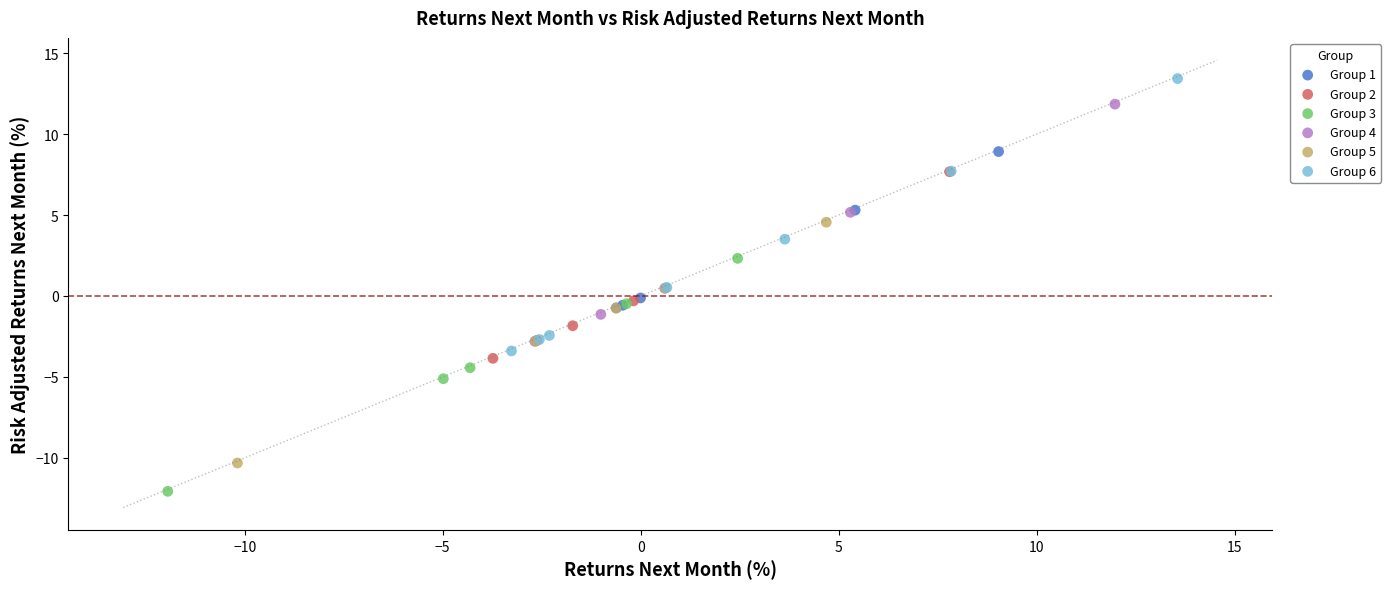

Which series contains the highest Y value?

Group 6